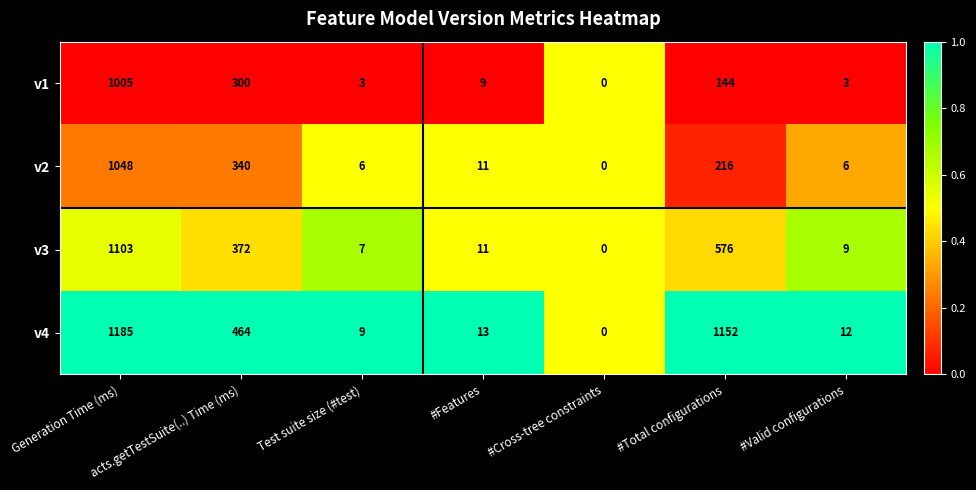

Which series has the largest total across all categories?

v4